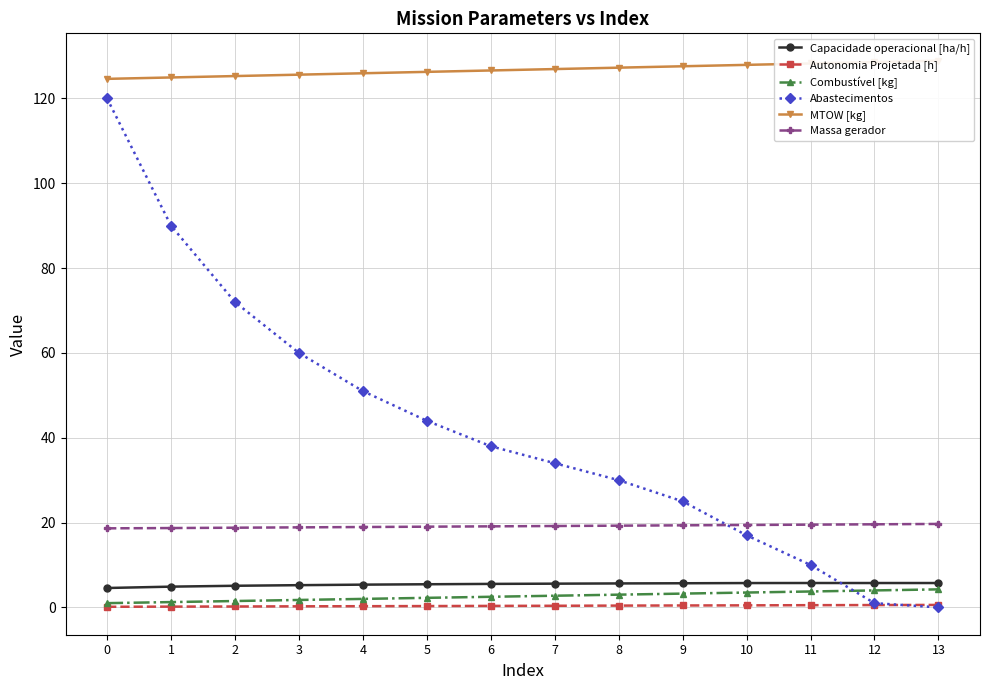

Reading left to right, list all the values displayed in this chart.

Capacidade operacional [ha/h]: 4.6	4.9	5.1	5.2	5.4	5.5	5.5	5.6	5.6	5.7	5.7	5.7	5.7	5.7
Autonomia Projetada [h]: 0.1	0.2	0.2	0.2	0.3	0.3	0.3	0.4	0.4	0.5	0.5	0.5	0.6	0.6
Combustível [kg]: 1.0	1.2	1.5	1.8	2.0	2.2	2.5	2.8	3.0	3.2	3.5	3.8	4.0	4.2
Abastecimentos: 120.0	90.0	72.0	60.0	51.0	44.0	38.0	34.0	30.0	25.0	17.0	10.0	1.0	0.0
MTOW [kg]: 124.6	125.0	125.3	125.6	126.0	126.3	126.6	126.9	127.3	127.6	127.9	128.3	128.6	128.9
Massa gerador: 18.6	18.7	18.8	18.9	18.9	19.0	19.1	19.2	19.3	19.4	19.4	19.5	19.6	19.7